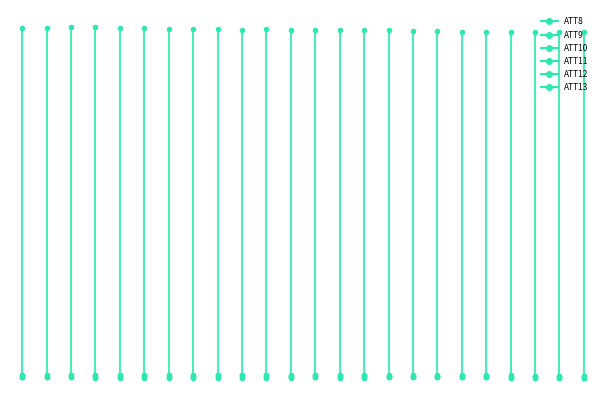

What are all the series names shown in the legend?

ATT8, ATT9, ATT10, ATT11, ATT12, ATT13